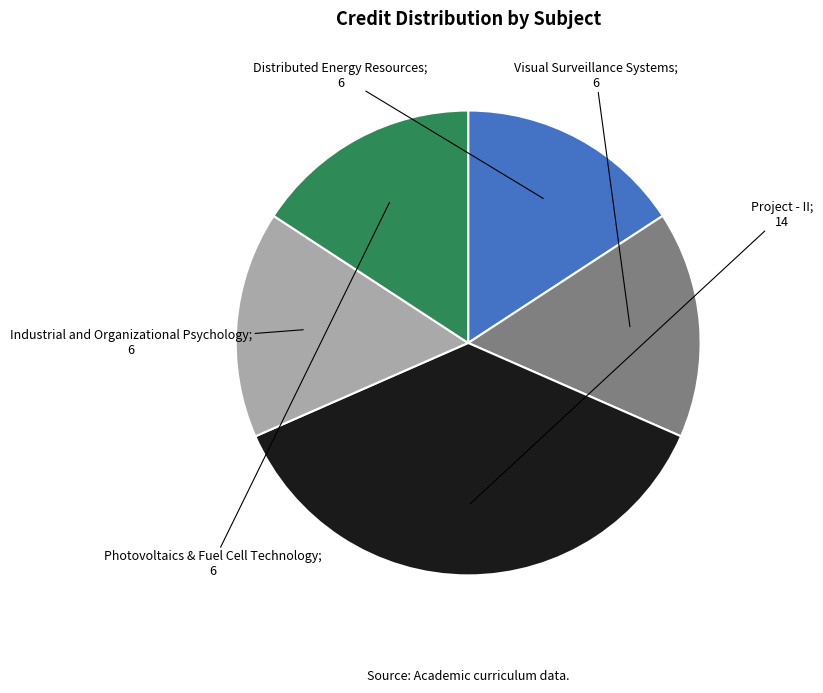

Combined, do Project - II and Distributed Energy Resources account for over 50%?

Yes